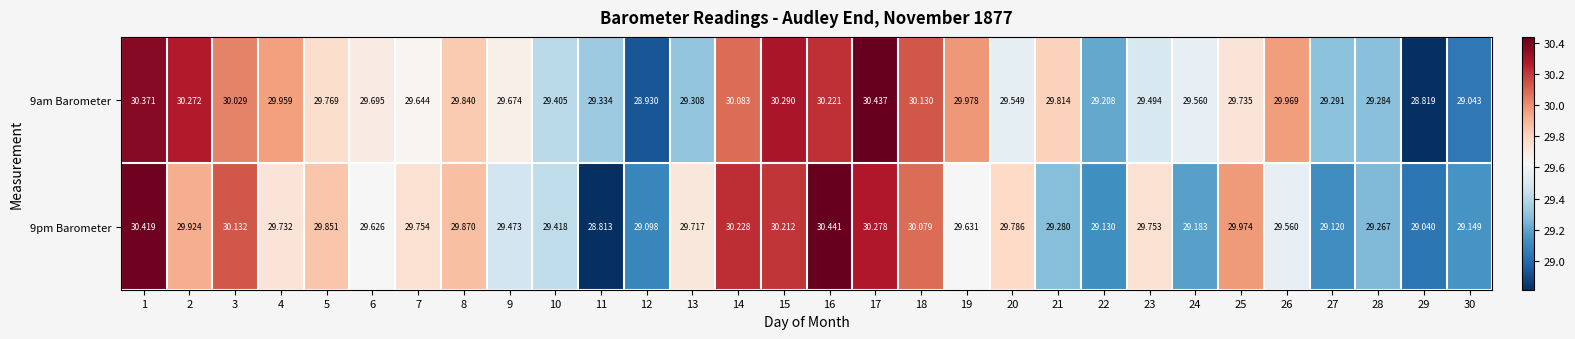

How many distinct data groups are displayed?

2